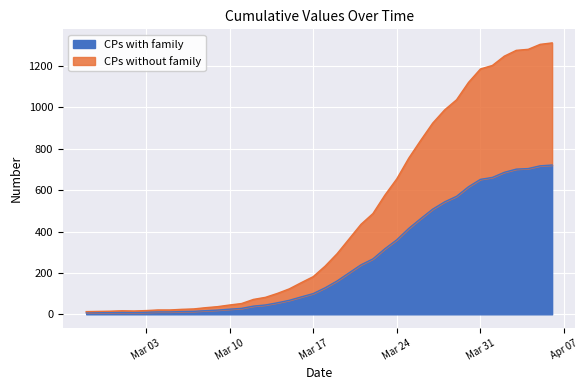

What is the maximum value for CPs with family?

721.6